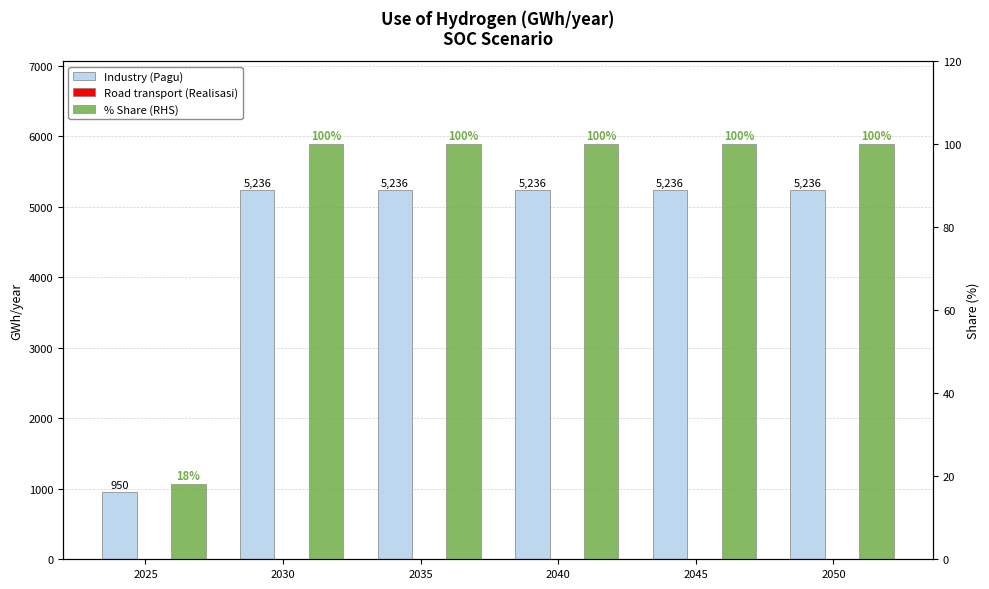

How many data points in % Share (RHS) are less than 100?

1